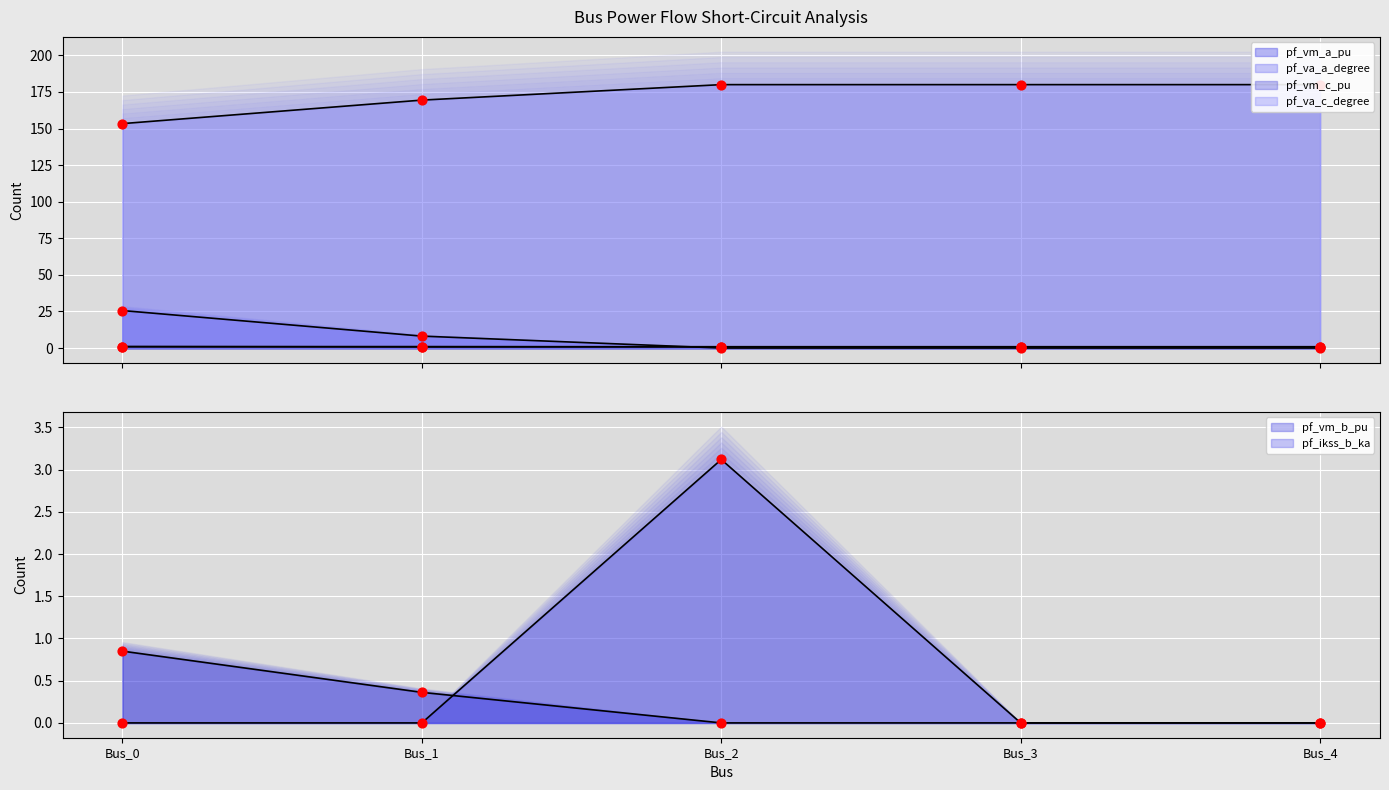

Which series reaches the minimum Y coordinate?

pf_vm_b_pu